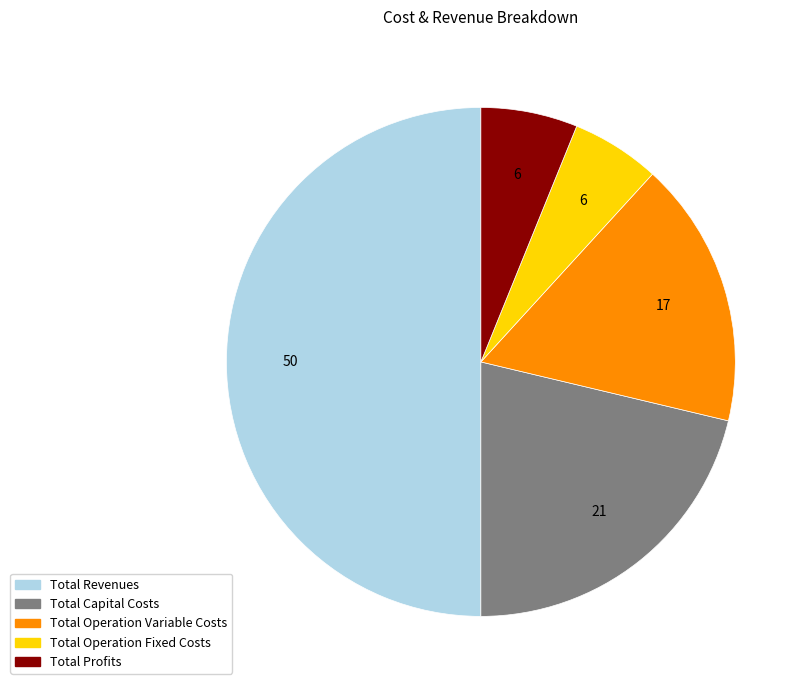

Rank the categories by value from lowest to highest.

Total Operation Fixed Costs, Total Profits, Total Operation Variable Costs, Total Capital Costs, Total Revenues